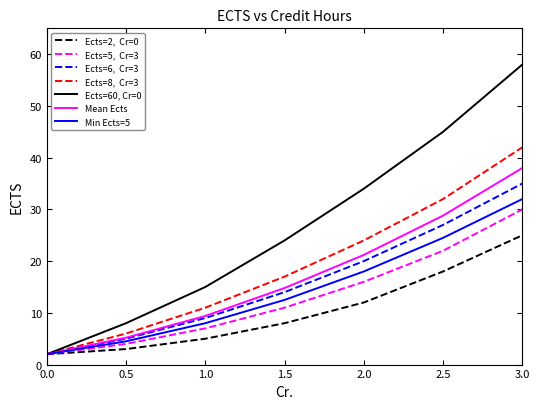

Does the chart have visible grid lines?

No